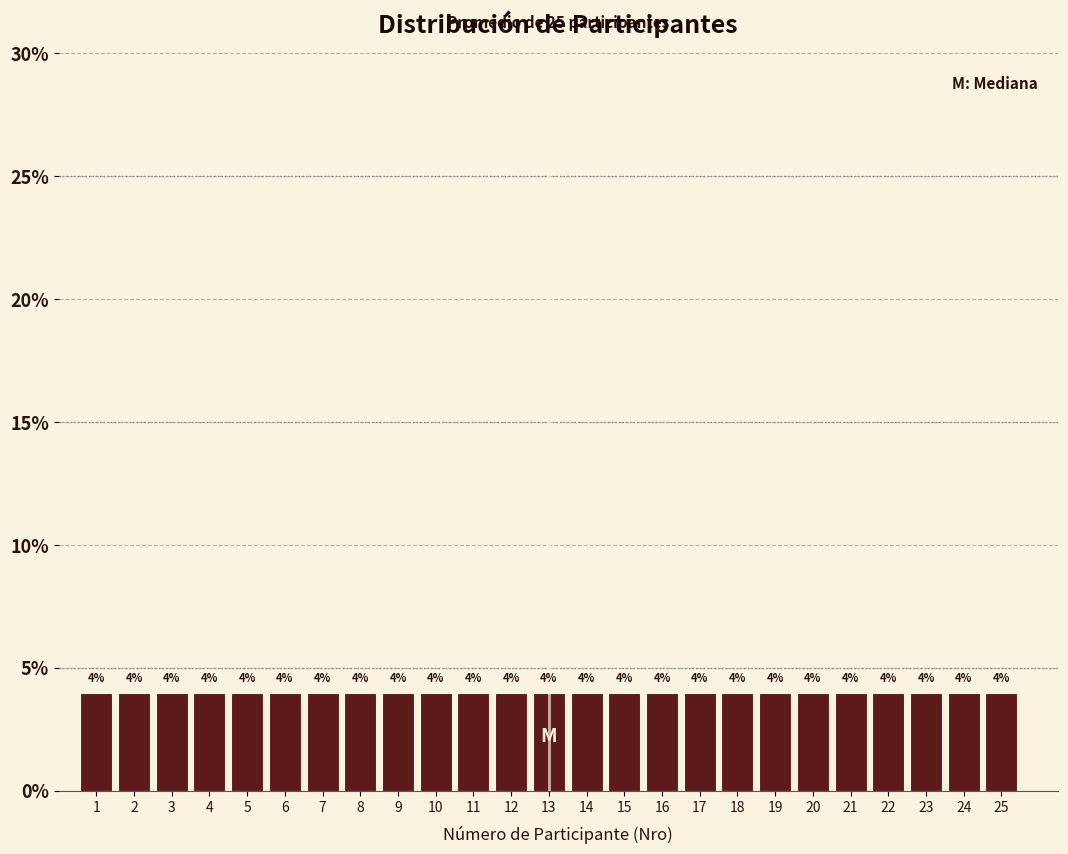

Reading left to right, transcribe this chart: for each bar, give the range it covers on the x-axis and its height.

0.5 to 1.5: 4
1.5 to 2.5: 4
2.5 to 3.5: 4
3.5 to 4.5: 4
4.5 to 5.5: 4
5.5 to 6.5: 4
6.5 to 7.5: 4
7.5 to 8.5: 4
8.5 to 9.5: 4
9.5 to 10.5: 4
10.5 to 11.5: 4
11.5 to 12.5: 4
12.5 to 13.5: 4
13.5 to 14.5: 4
14.5 to 15.5: 4
15.5 to 16.5: 4
16.5 to 17.5: 4
17.5 to 18.5: 4
18.5 to 19.5: 4
19.5 to 20.5: 4
20.5 to 21.5: 4
21.5 to 22.5: 4
22.5 to 23.5: 4
23.5 to 24.5: 4
24.5 to 25.5: 4